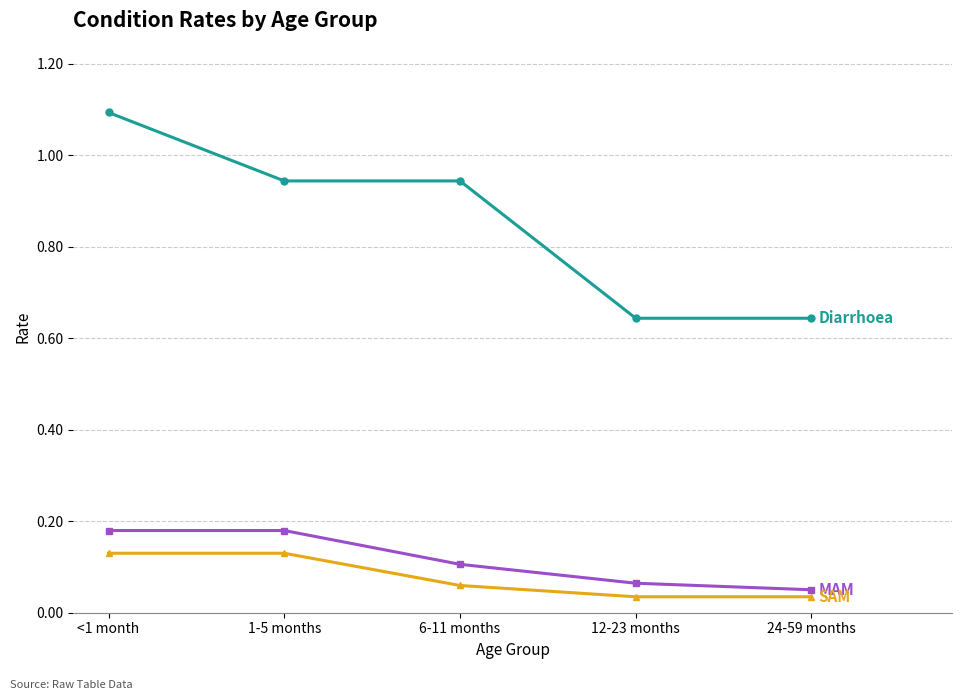

What is the difference between the highest and lowest values at <1 month?

1.0